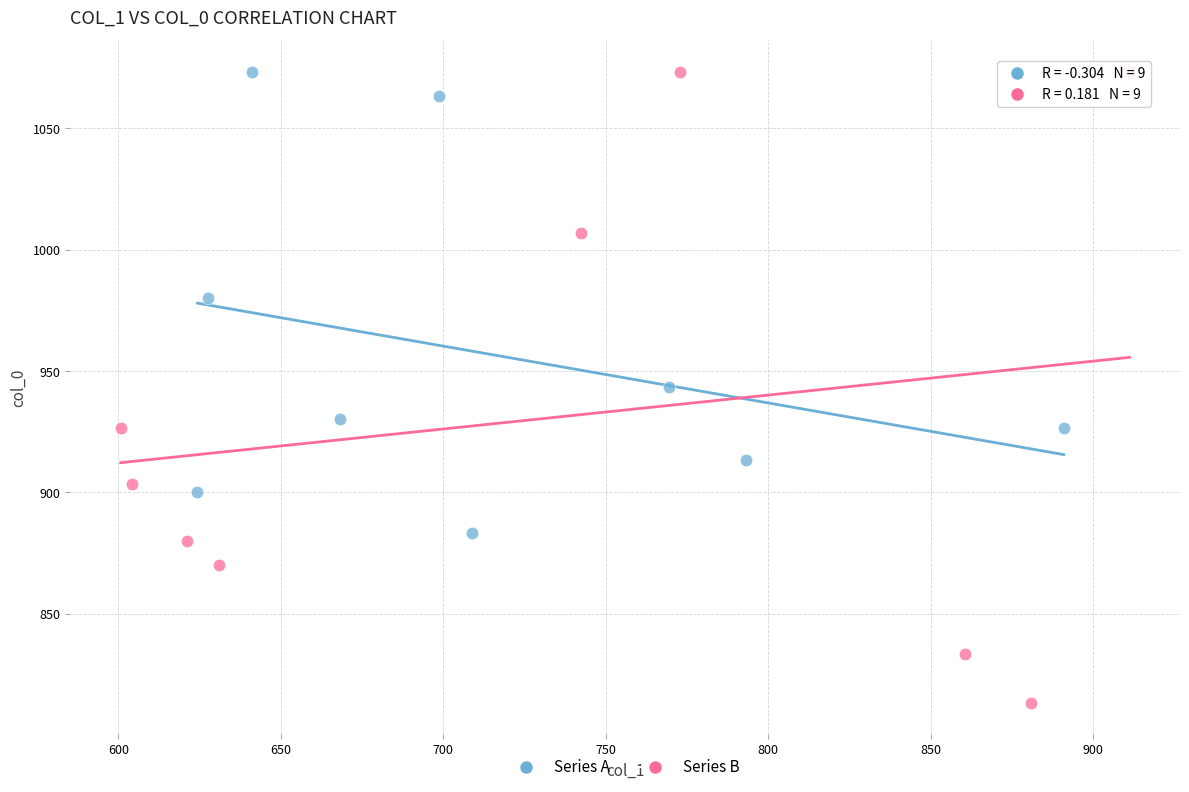

Which series contains the lowest Y value?

Series B